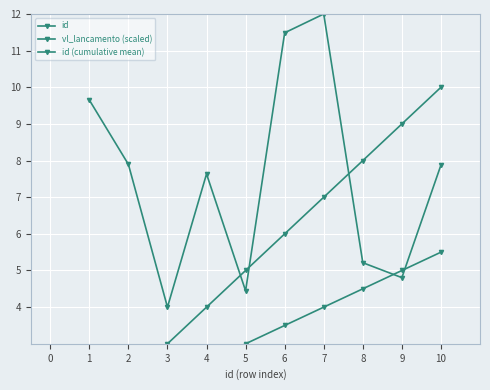

Is the value of id (cumulative mean) at 2 greater than the value of id at 3?

No